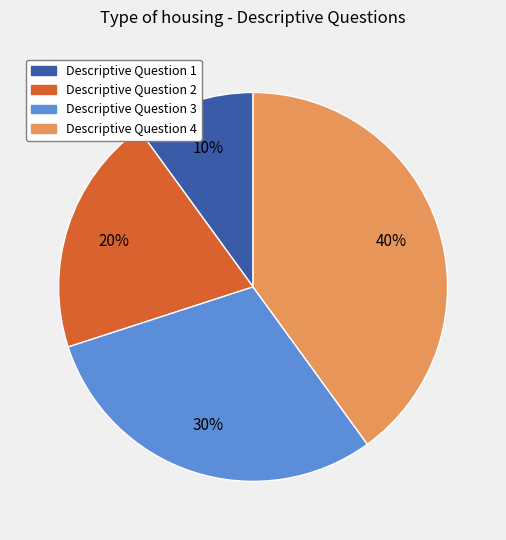

Does any single category account for the majority?

No